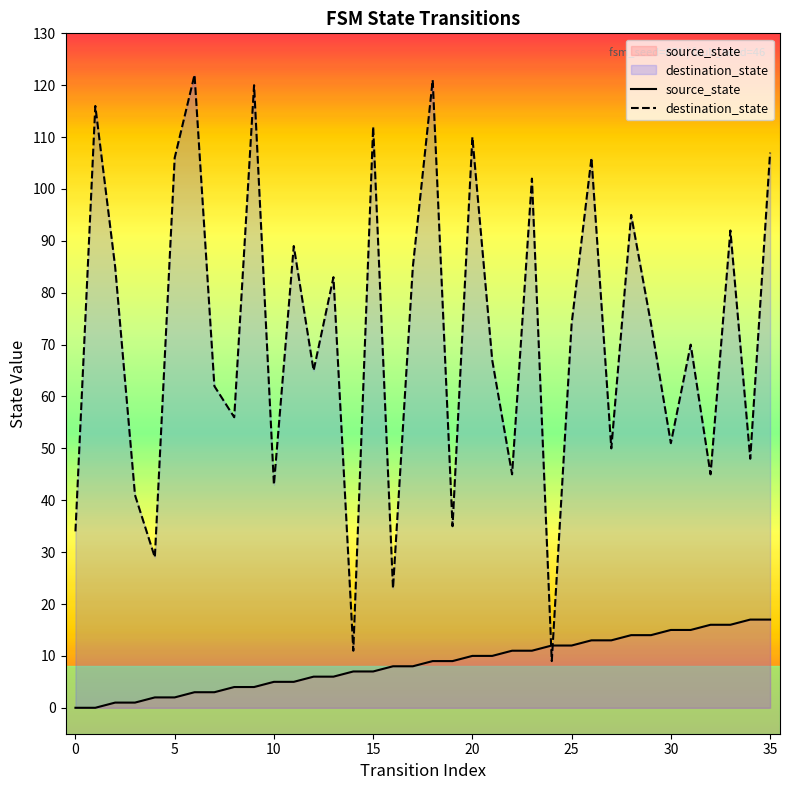

Which series reaches the minimum Y coordinate?

source_state